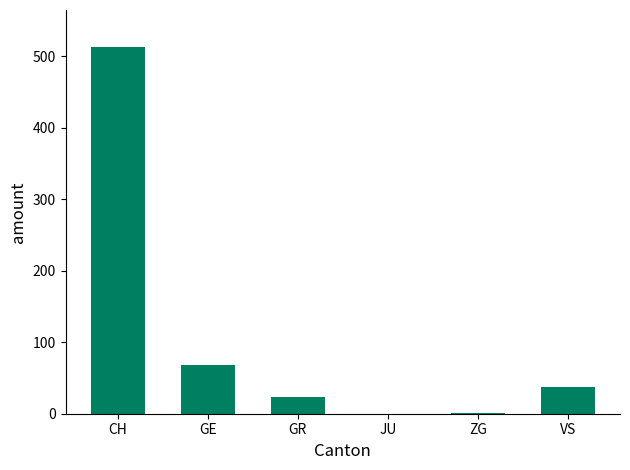

Are the bars horizontal?

No